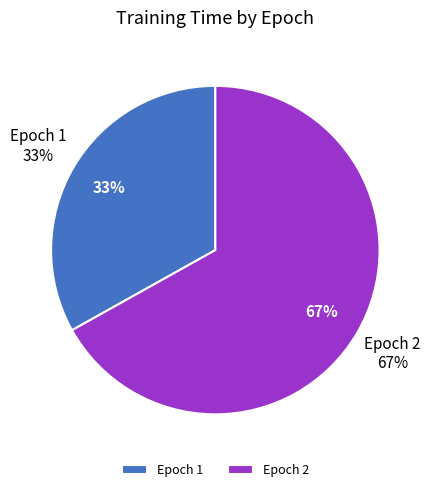

Does 2 account for over 50% of the chart?

Yes